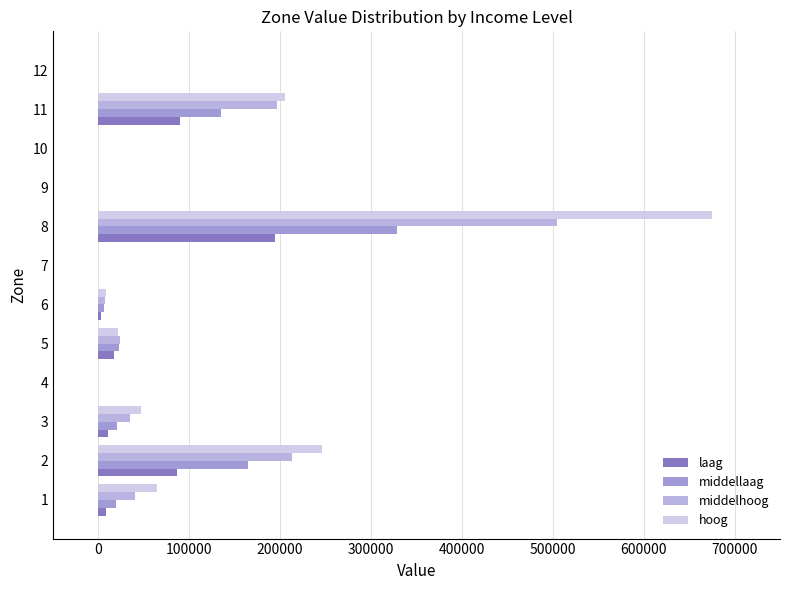

How many data points in middelhoog are above 24320?

6